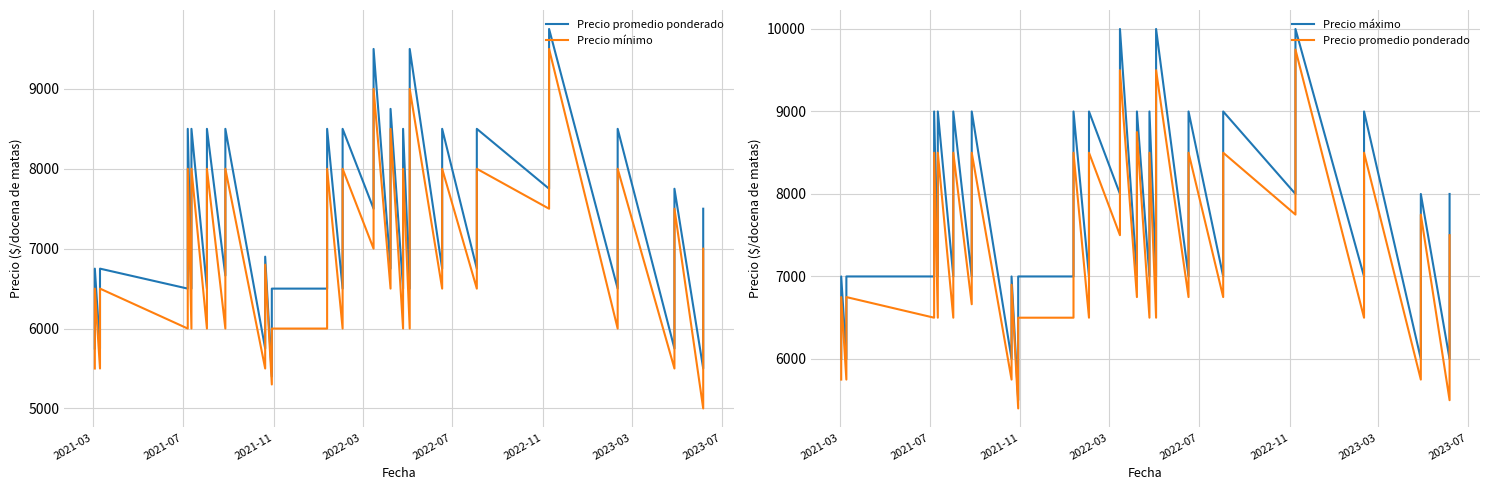

What are all the series names shown in the legend?

Precio promedio ponderado, Precio mínimo, Precio máximo